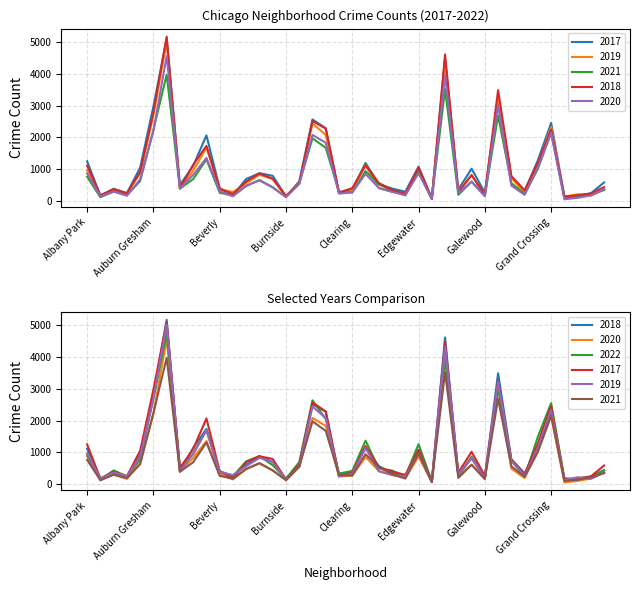

The 2020 series shows 302 at Archer Heights. True or false?

True